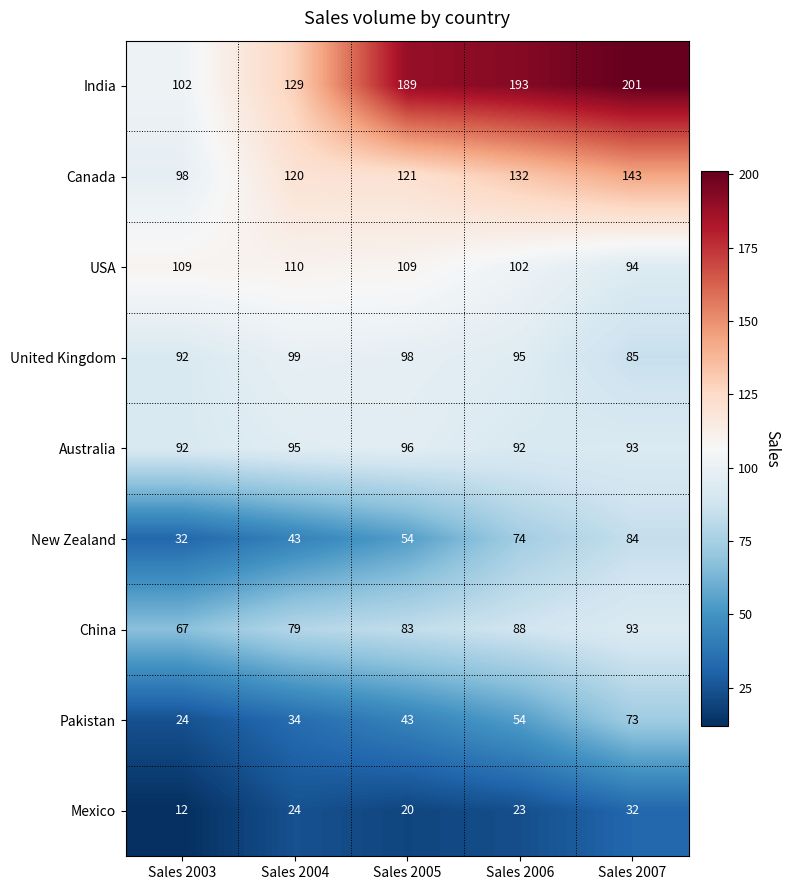

At how many categories does at least one series exceed 45?

5